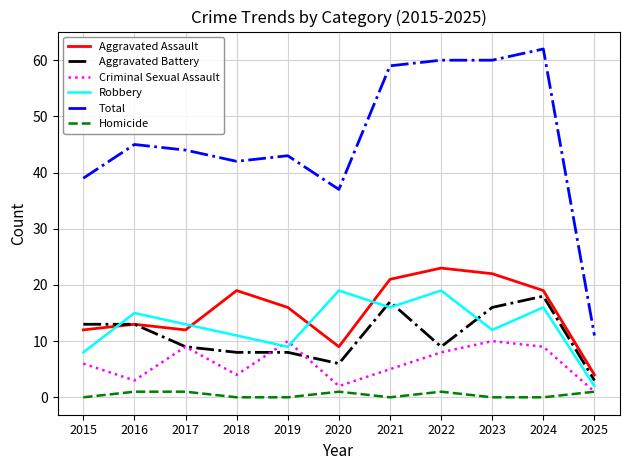

True or false: Robbery and Total intersect in this chart.

False